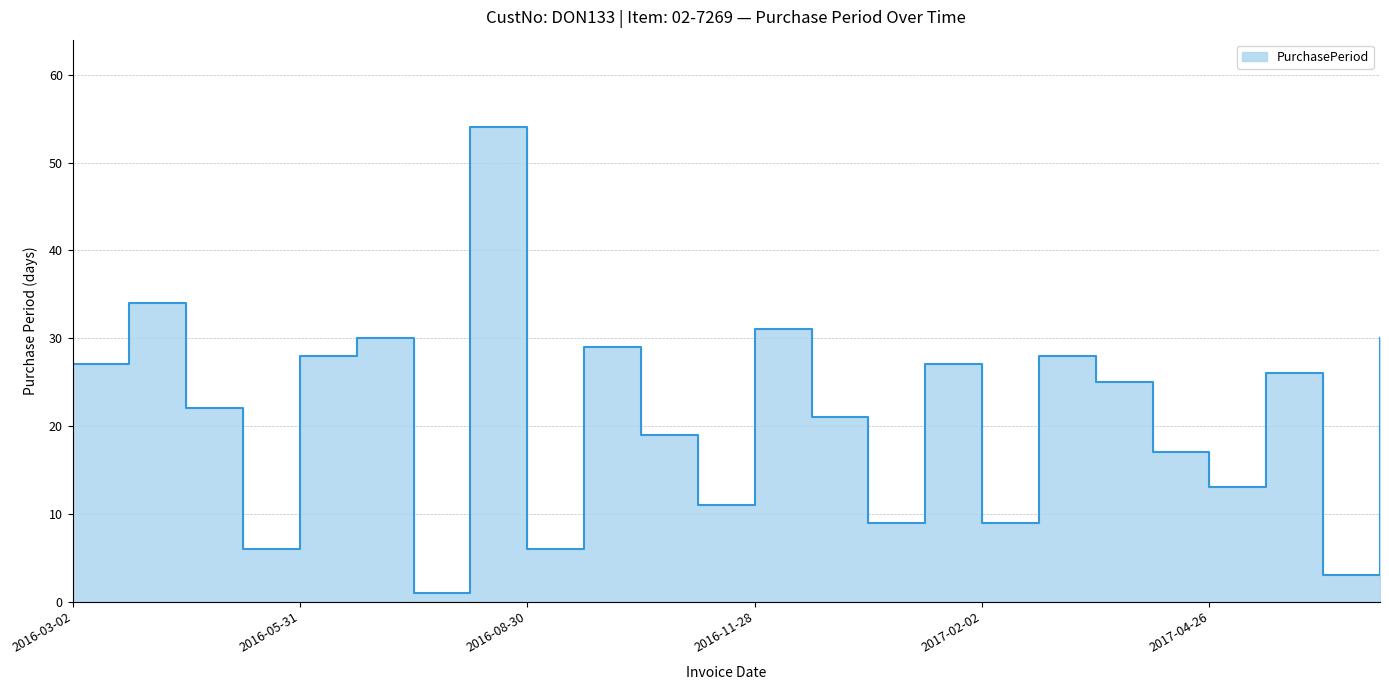

What is the label of the 14th point from the right?

2016-10-17